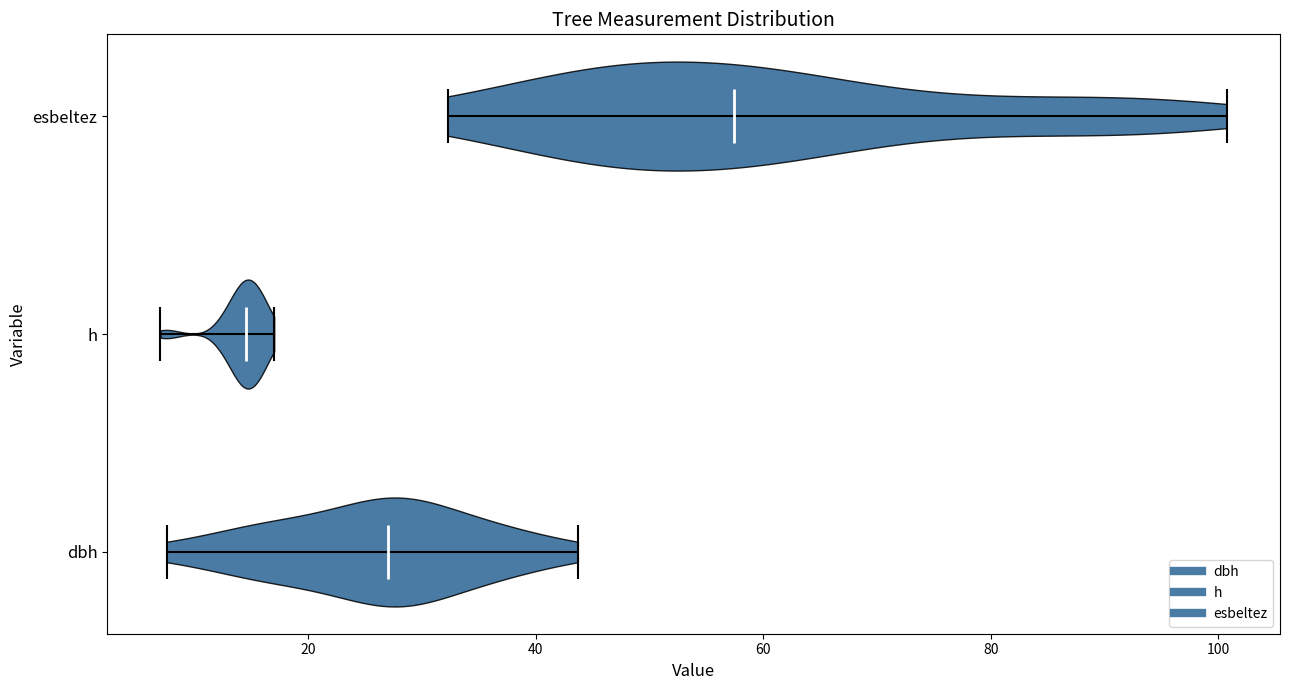

What is the highest point the violin for dbh reaches on the x-axis? The values are not printed on the chart, so give them approximately, as read against the axis.

44